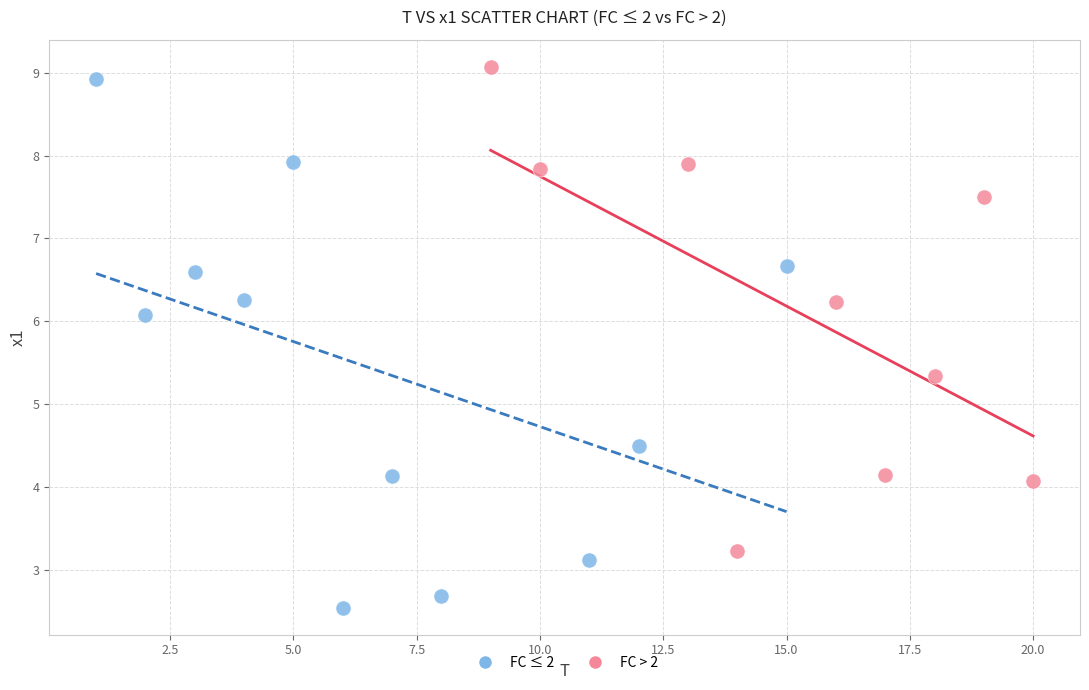

Which series has the largest Y range (max minus min)?

FC ≤ 2